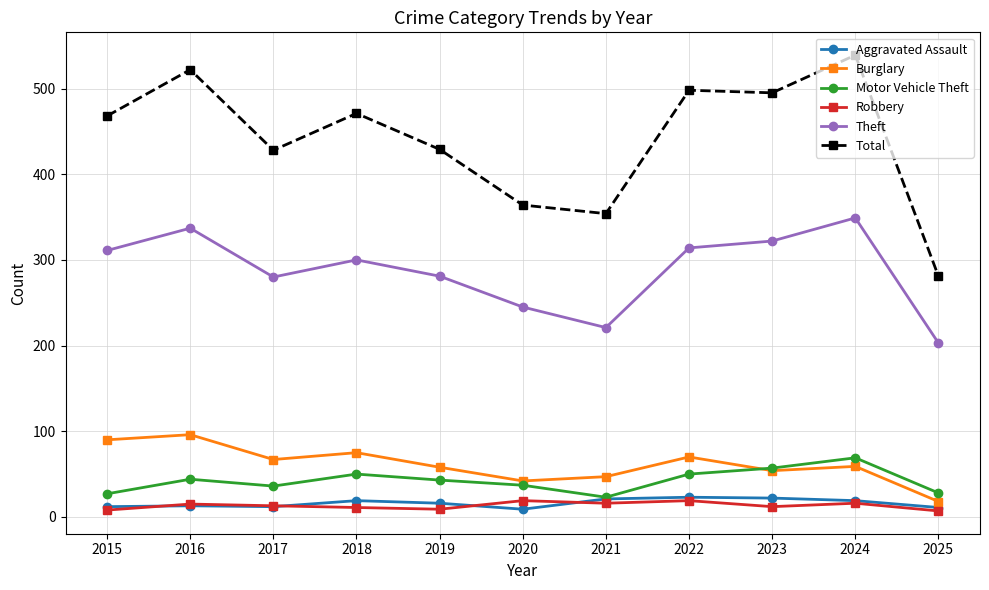

What is the value of the Theft point at the 1st from the left?

311